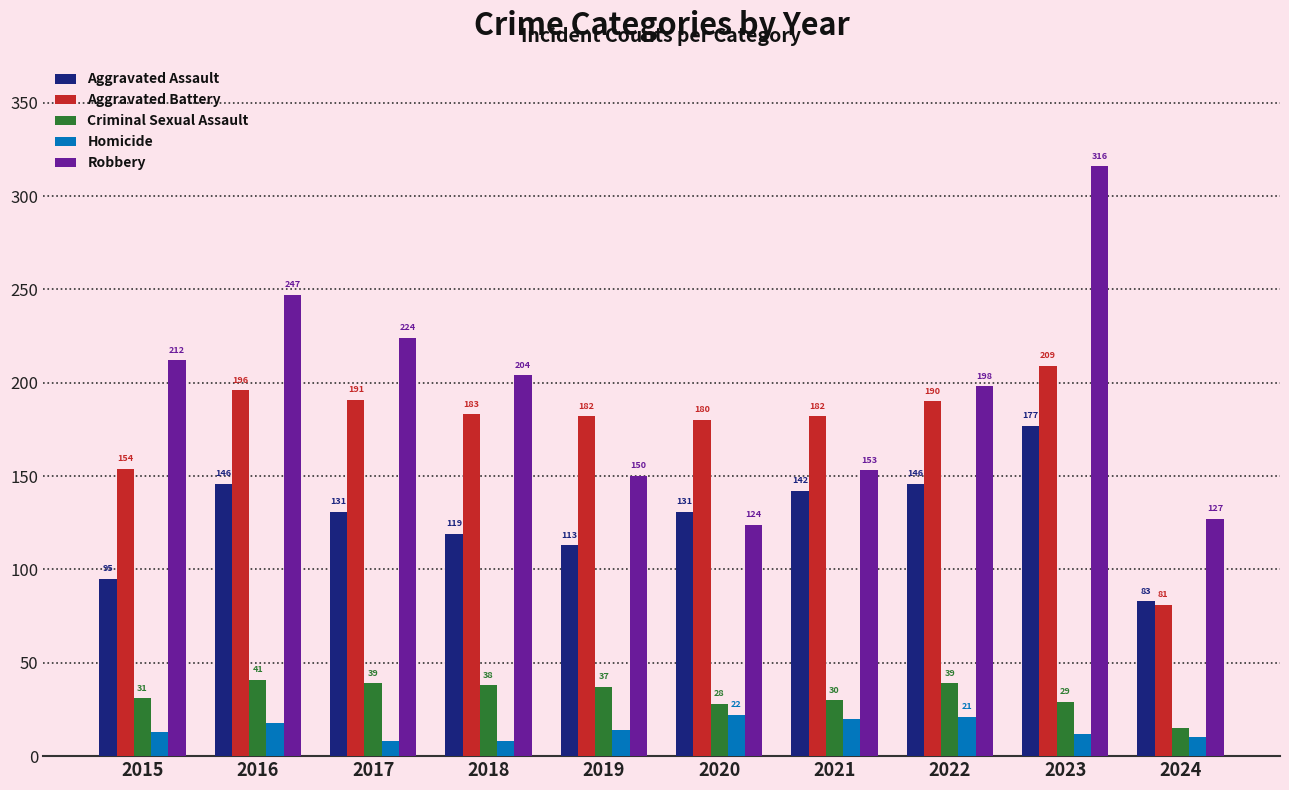

At which label is Homicide closest to 15?

2019